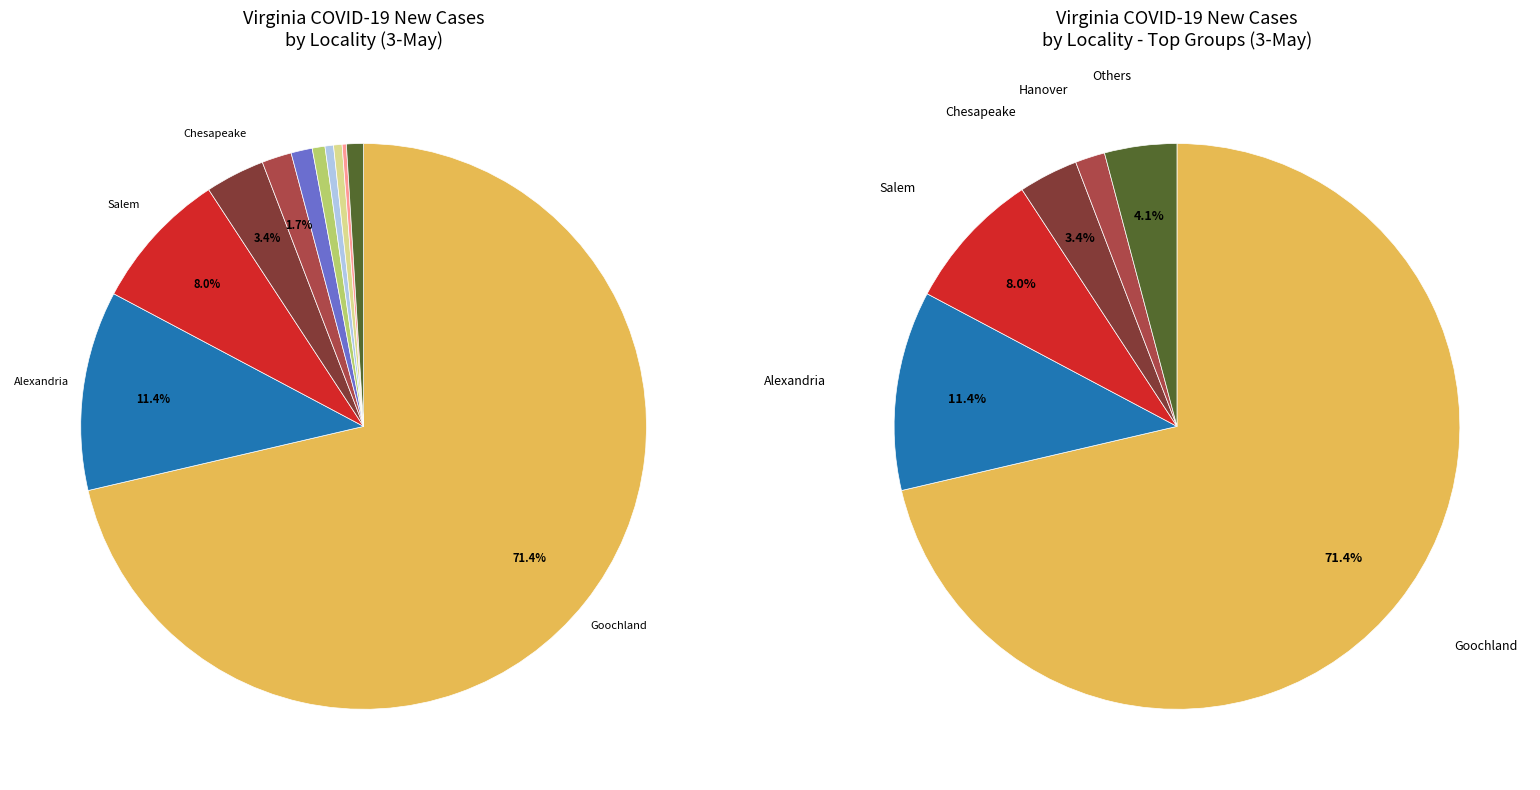

Do Augusta and Waynesboro together represent more than half of the pie?

No